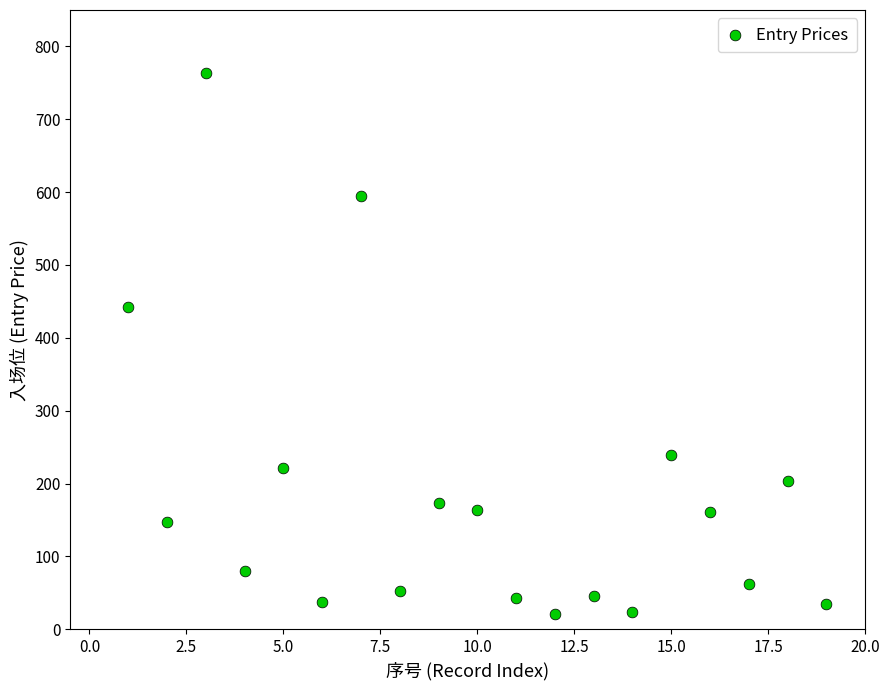

What Y value in the scatter plot is closest to 392?

442.0